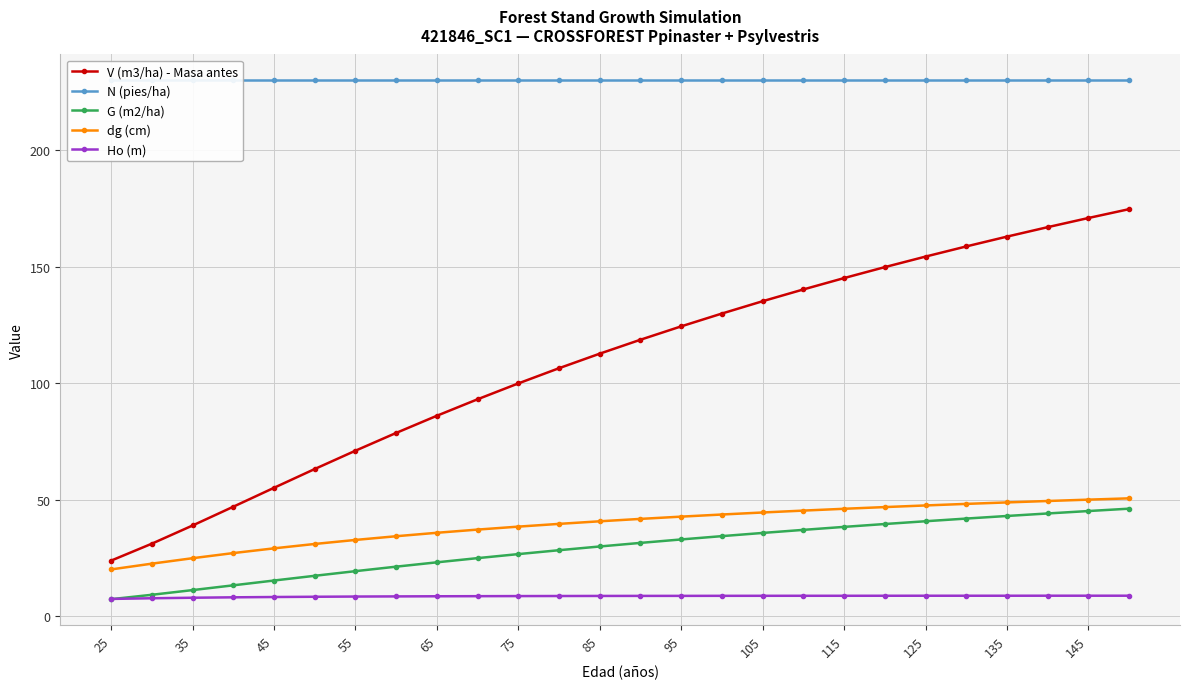

Which series has the largest range (max minus min)?

V (m3/ha) - Masa antes